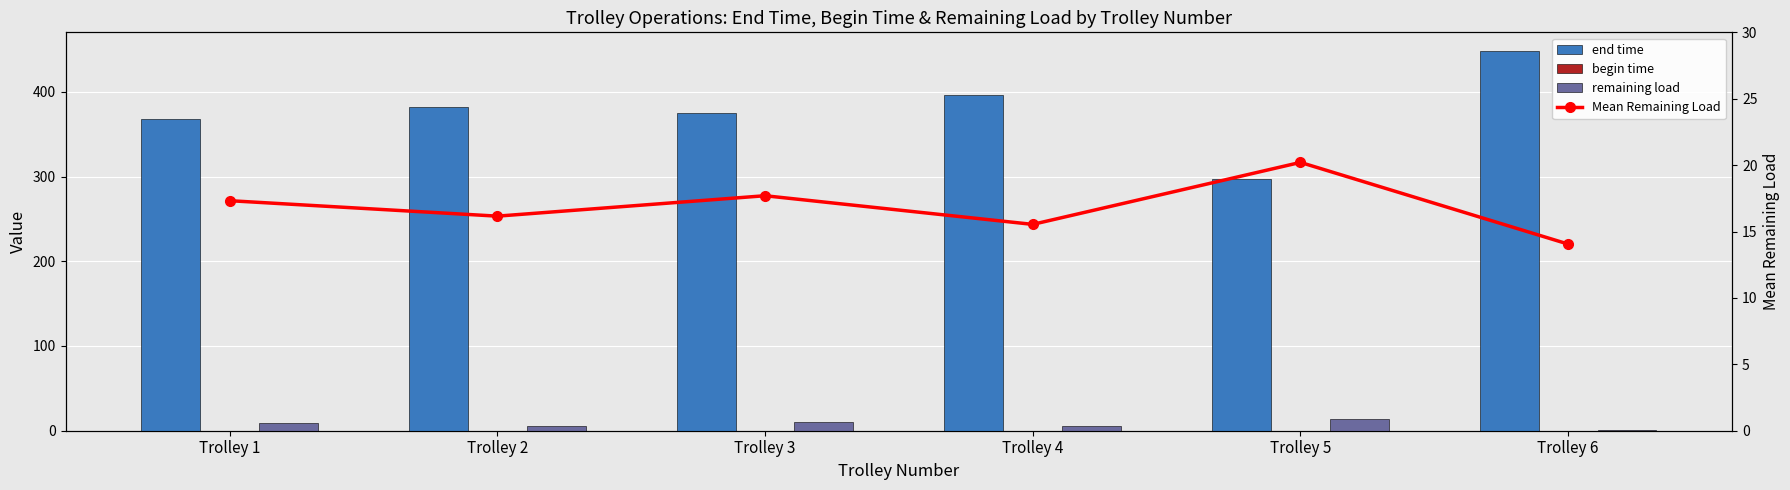

Which series has the largest total across all categories?

end time